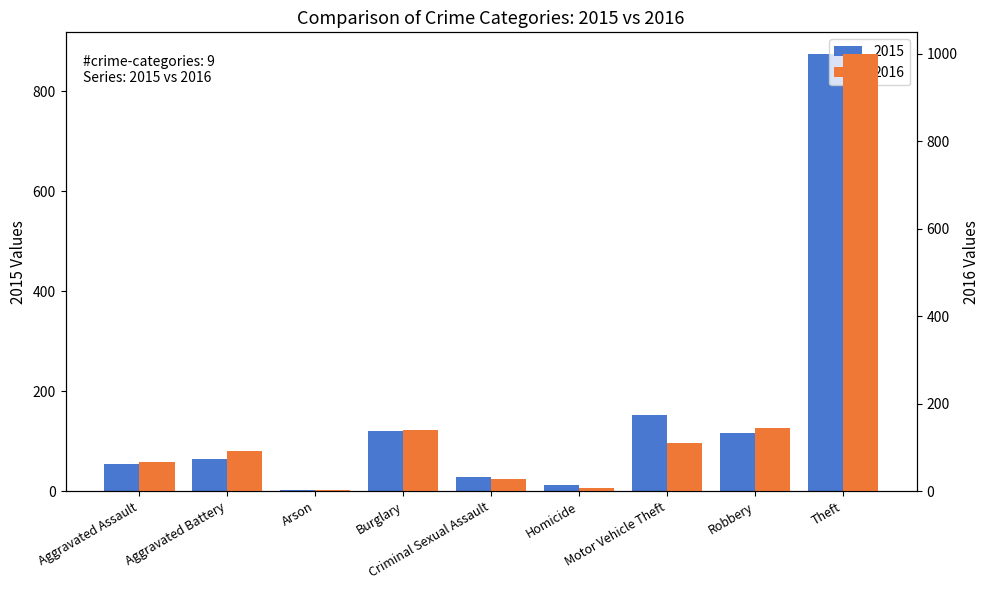

At how many categories does at least one series exceed 772?

1